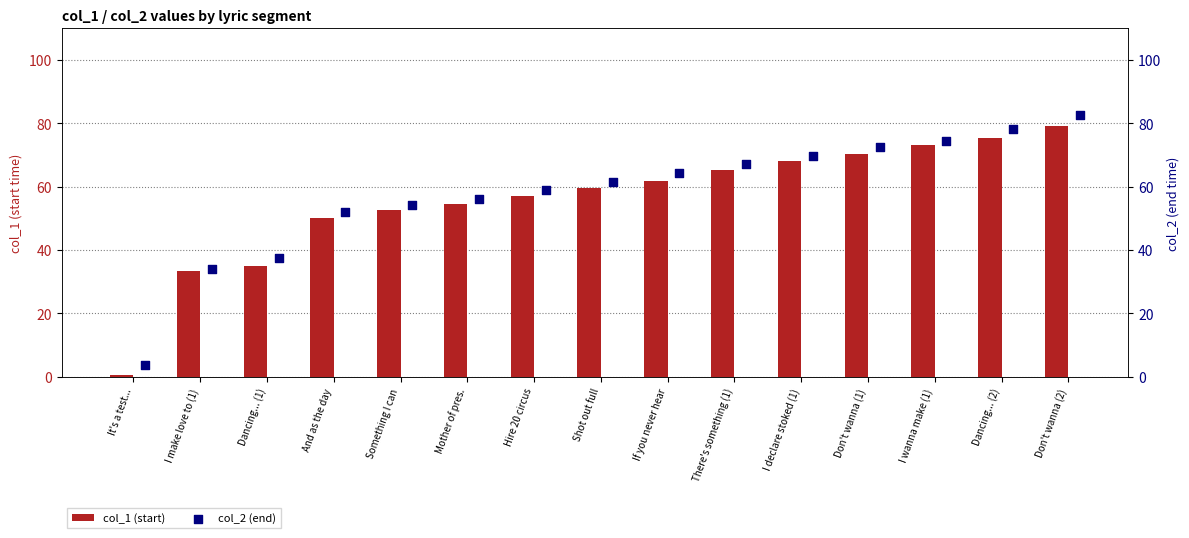

What is the difference between the maximum and minimum values in the col_1 (start) series?

78.7